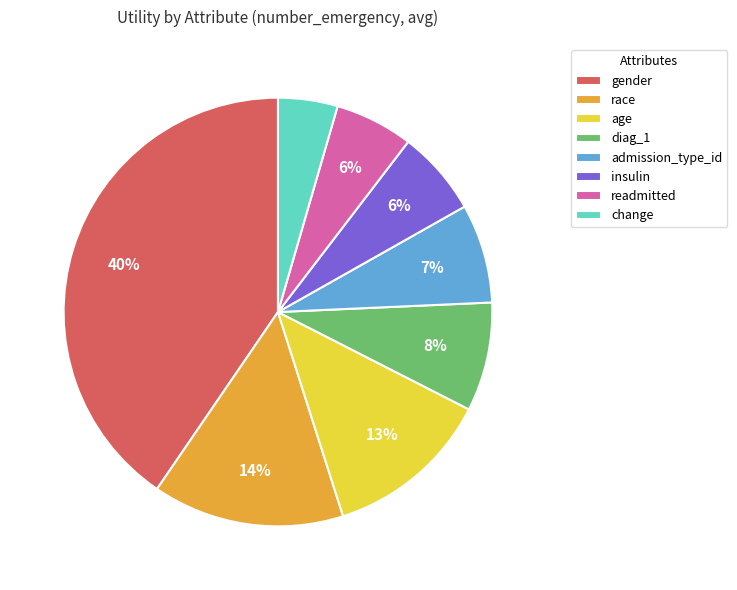

How many segments does this pie chart have?

8